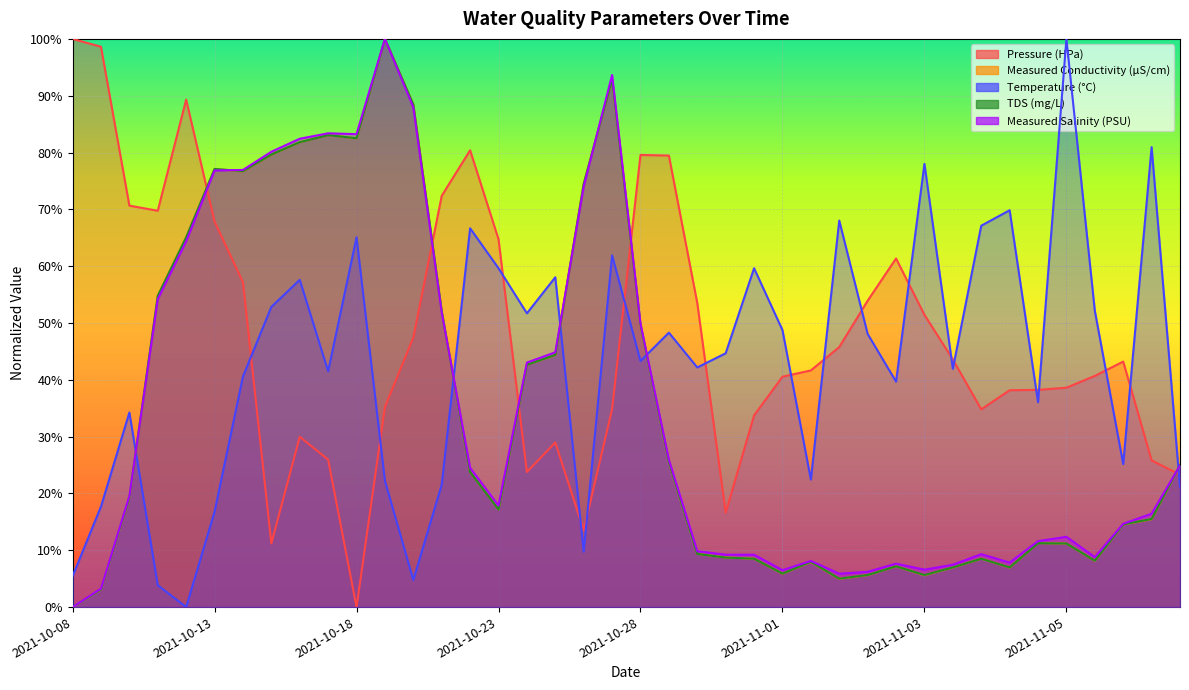

True or false: TDS (mg/L) and Pressure (HPa) cross at least once.

True